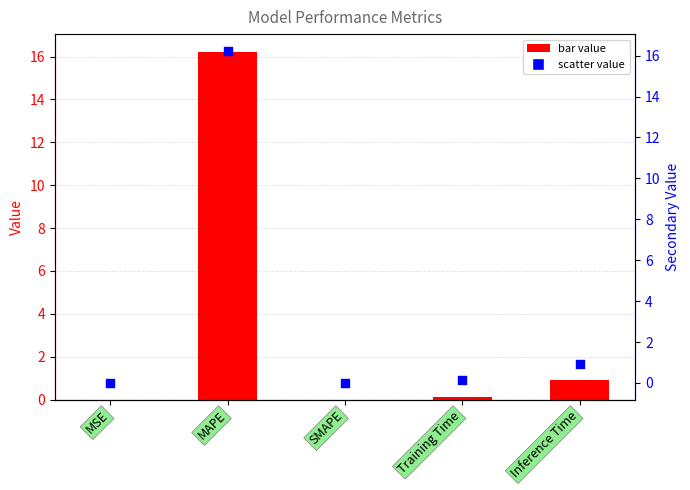

Which series contains the highest Y value?

col_1